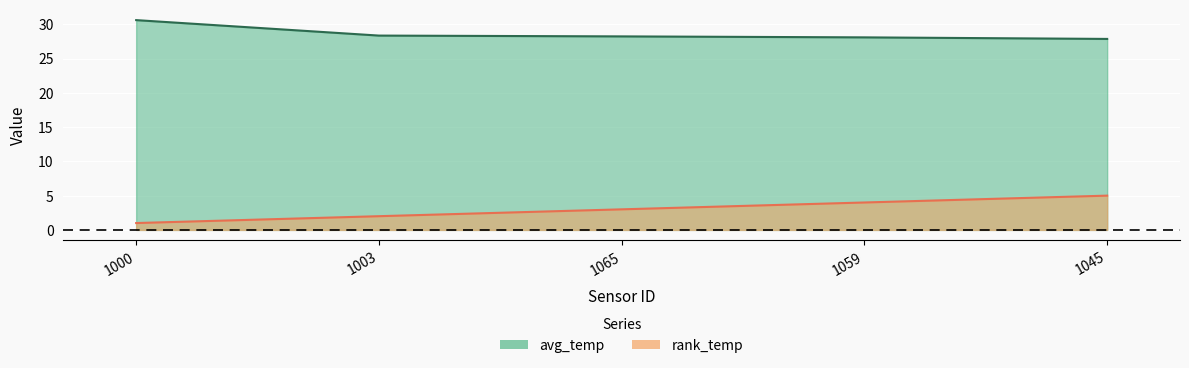

Rank the categories by rank_temp value from highest to lowest.

1045, 1059, 1065, 1003, 1000